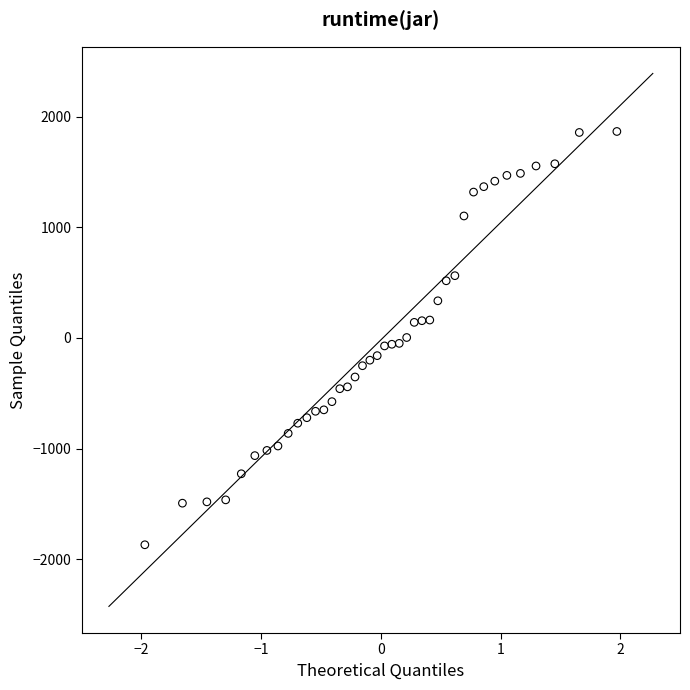

What is the range of X values (max minus min)?

3.9